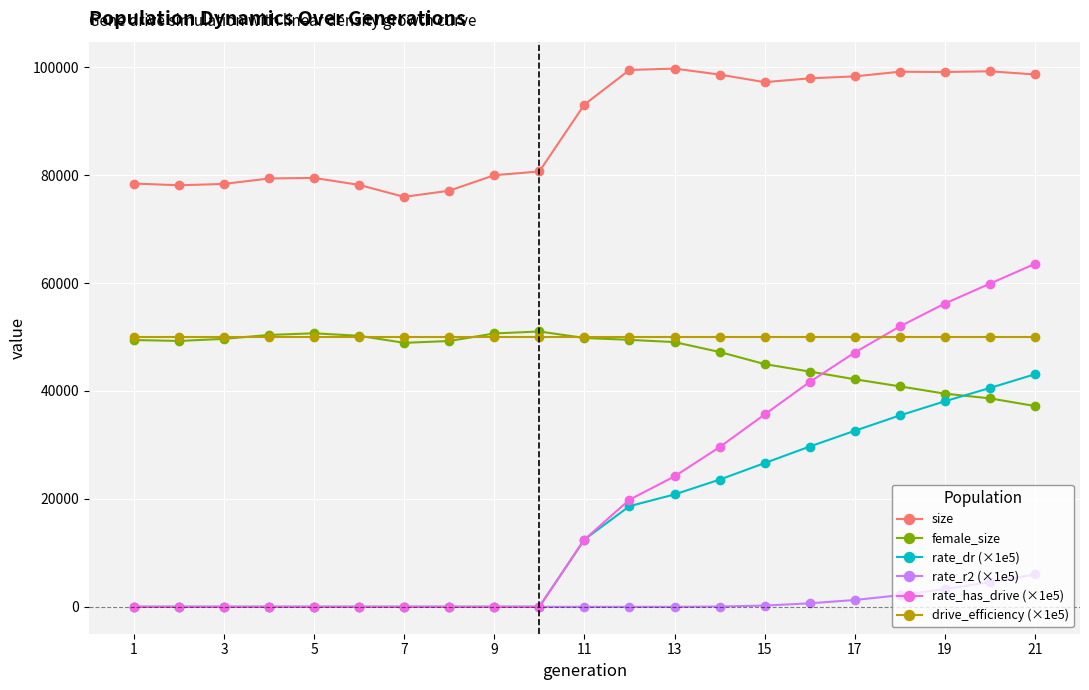

True or false: rate_dr (×1e5) and size cross at least once.

False